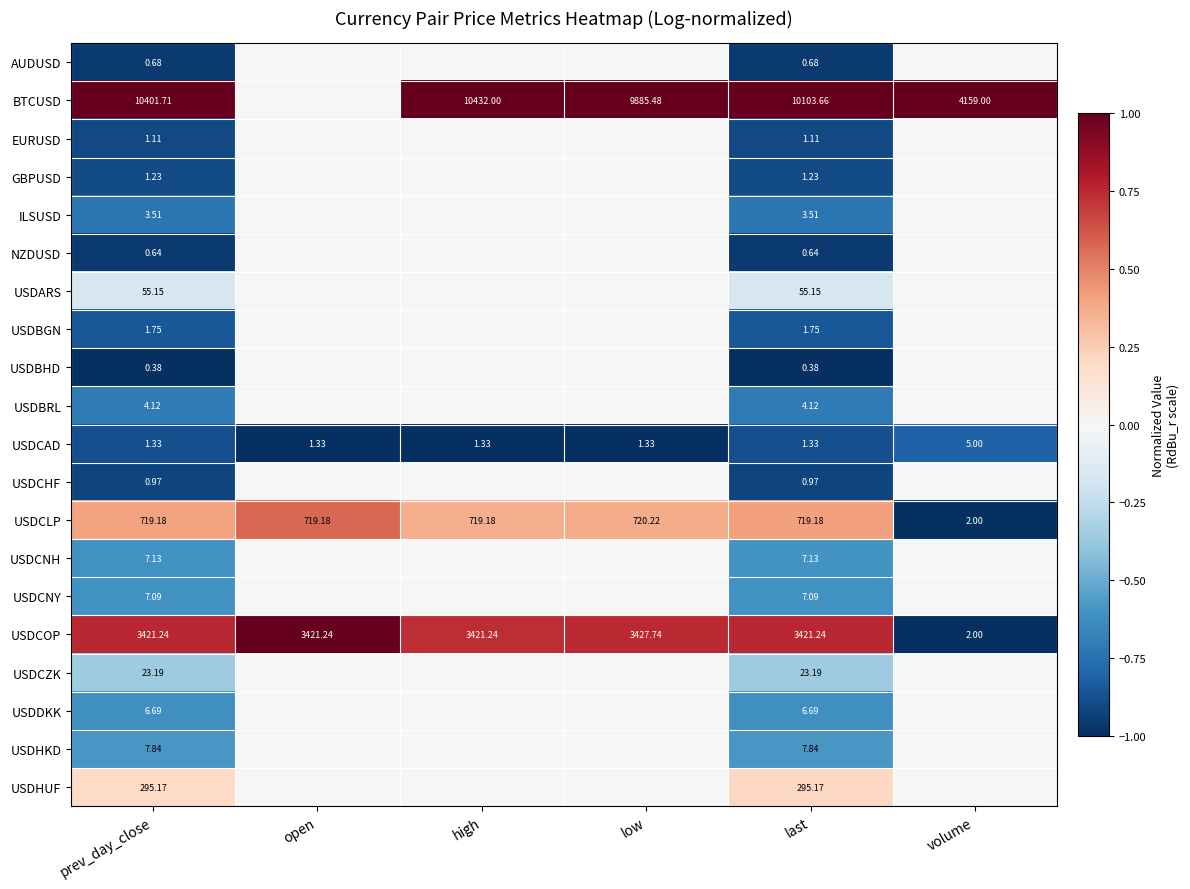

Is the value of NZDUSD at last greater than the value of USDCHF at prev_day_close?

No